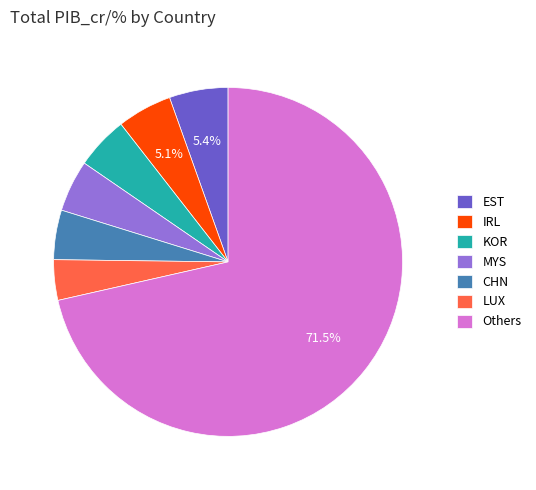

Do LUX and CHN together represent more than half of the pie?

No